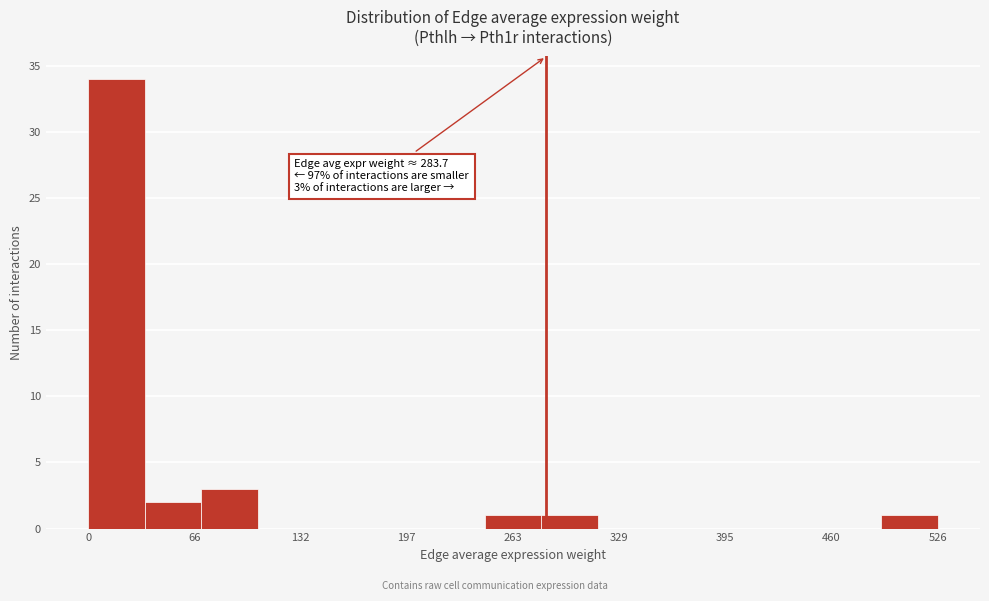

Around what value on the x-axis is the tallest bar? Give the approximate position of its centre, as read against the axis.

20